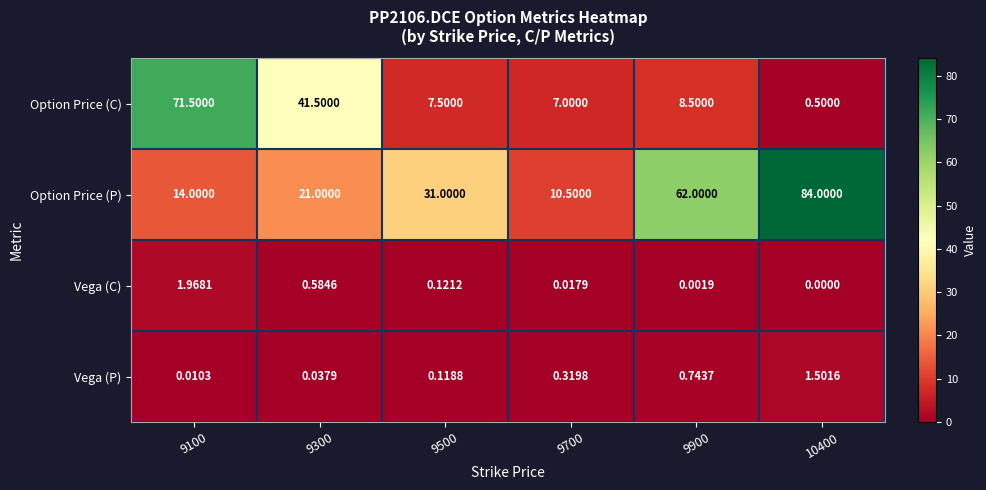

Which series has the largest total across all categories?

Option Price (P)